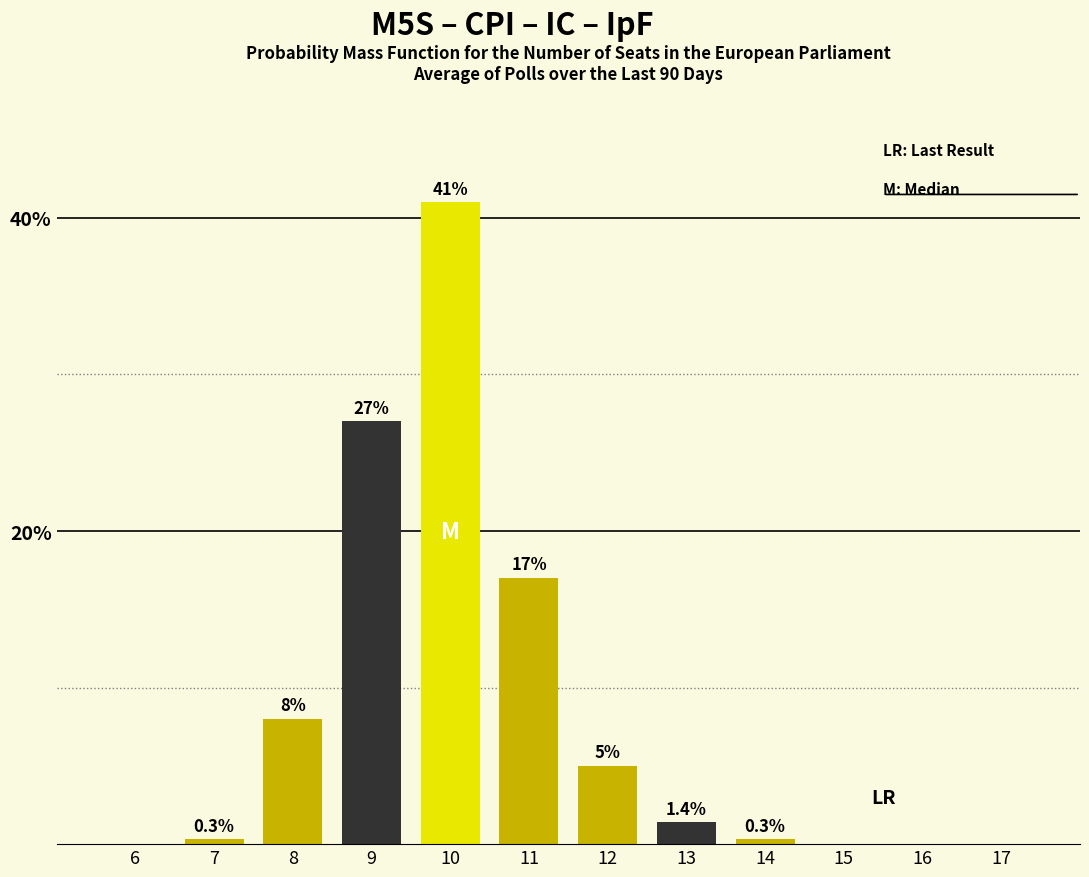

Reading right to left, transcribe all the data shown in this chart.

17=0.0	16=0.0	15=0.0	14=0.3	13=1.4	12=5.0	11=17.0	10=41.0	9=27.0	8=8.0	7=0.3	6=0.0